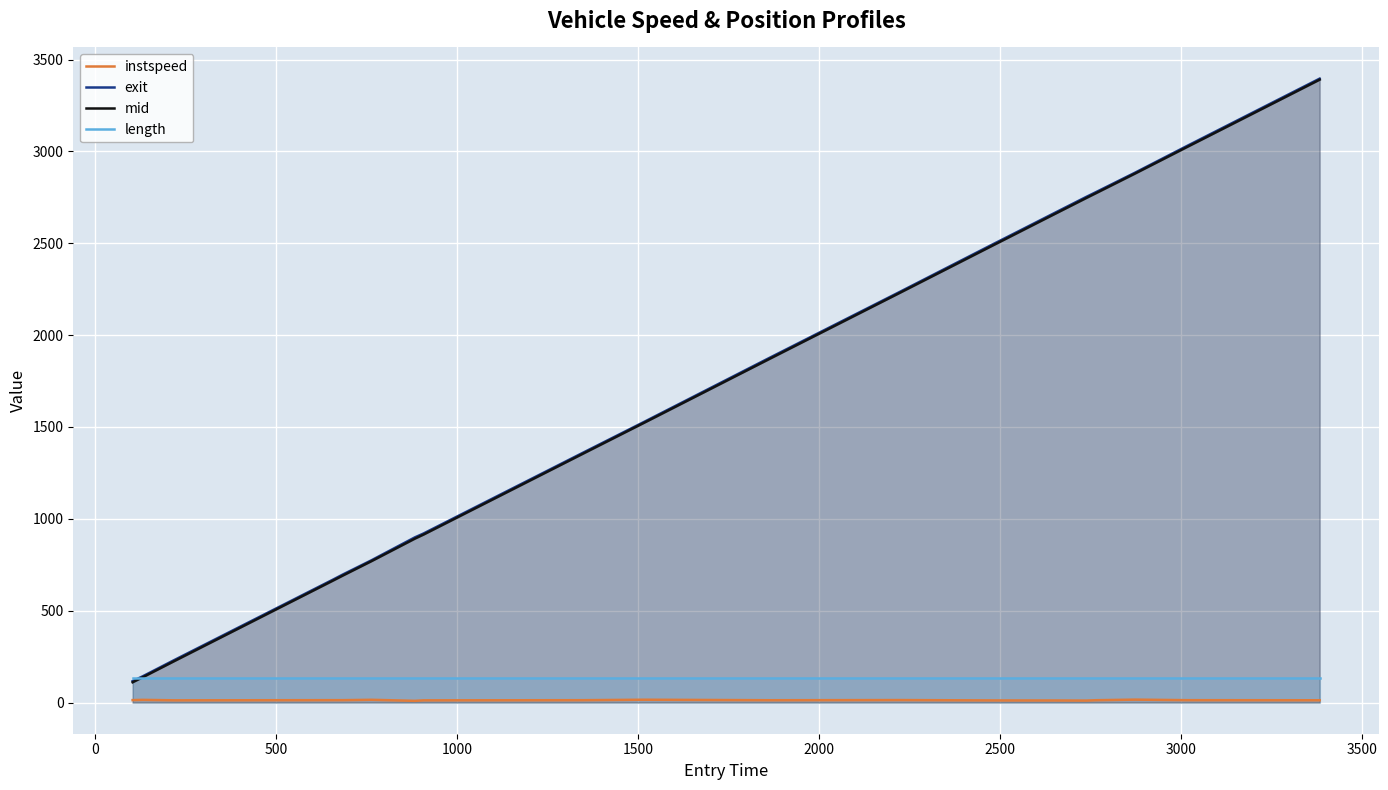

True or false: instspeed and length cross at least once.

False